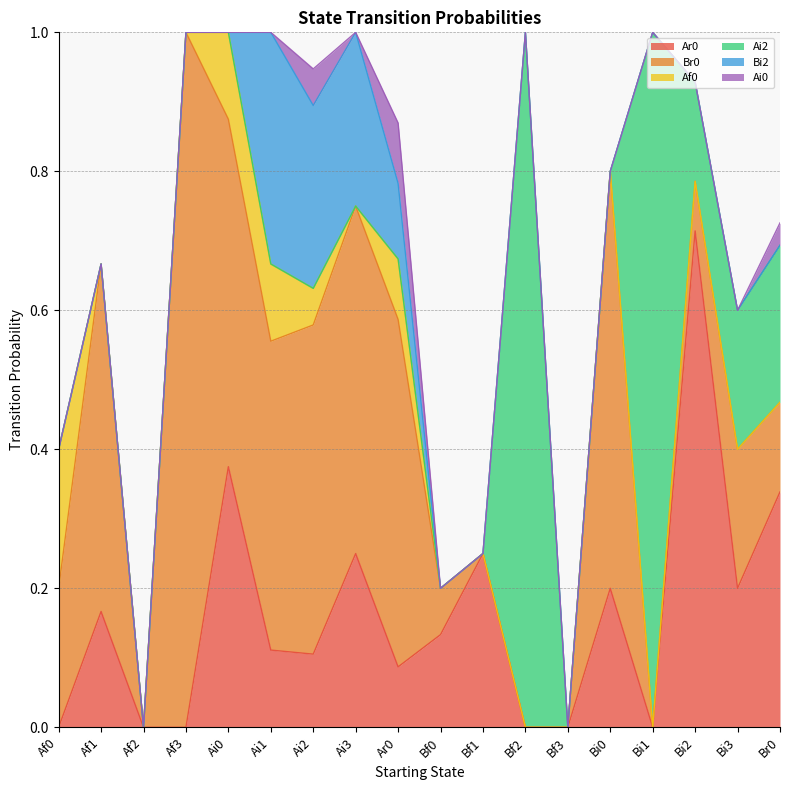

True or false: Ai2 and Af0 intersect in this chart.

False